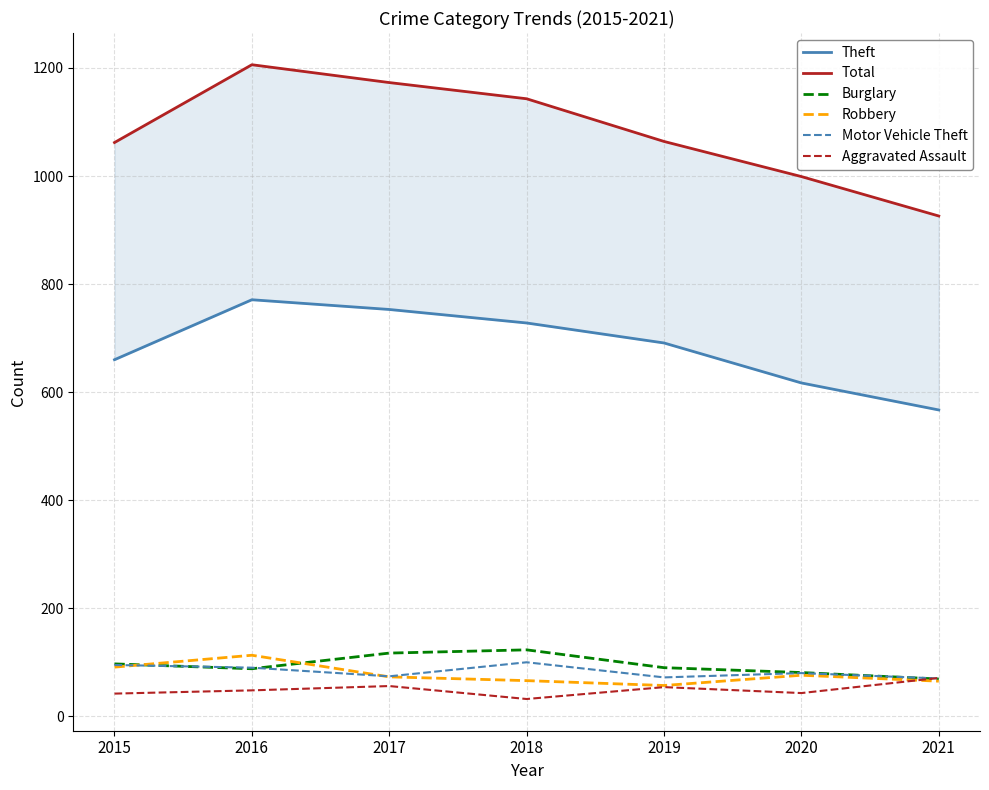

At which category is the sum across all series the highest?

2016